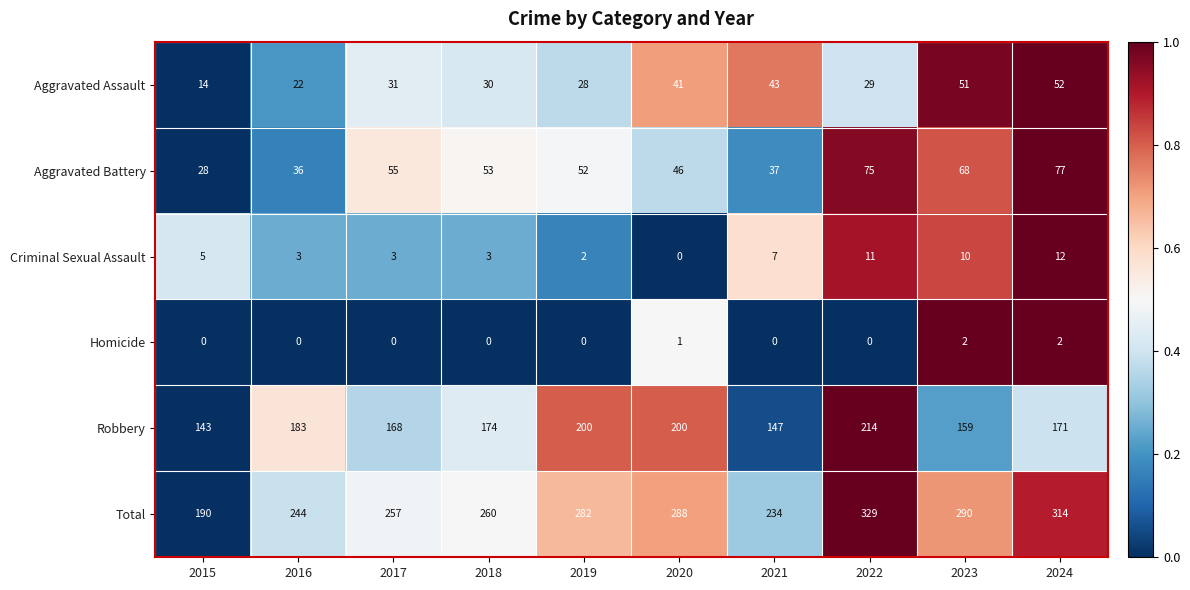

At which label does Robbery first exceed 174?

2016